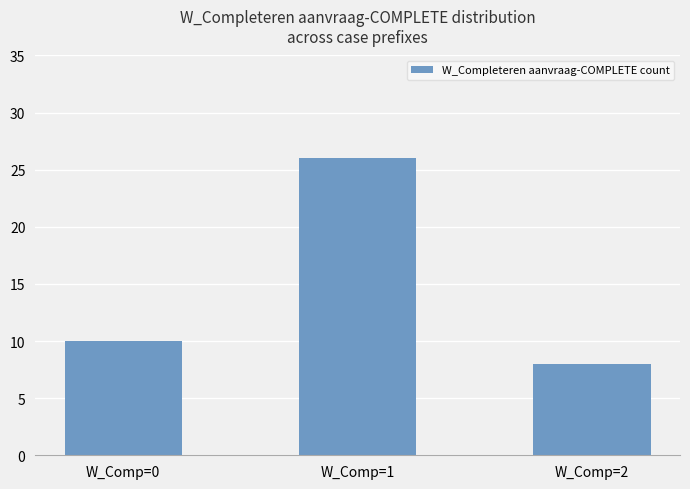

Rank the categories by value from highest to lowest.

W_Comp=1, W_Comp=0, W_Comp=2